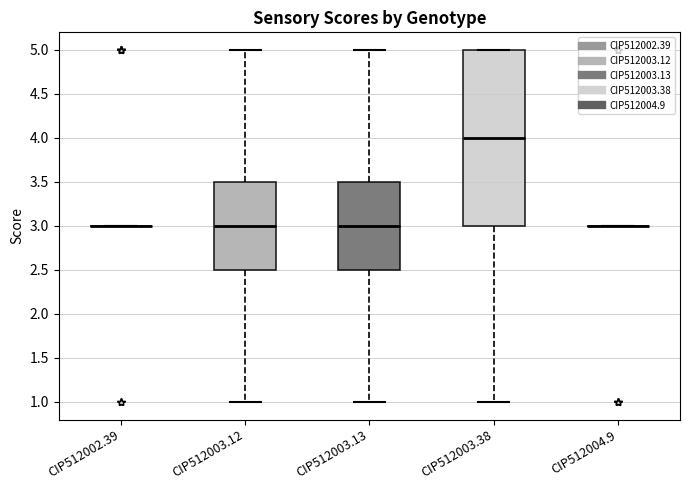

Which box is the tallest, from its lower edge to its upper edge?

CIP512003.38